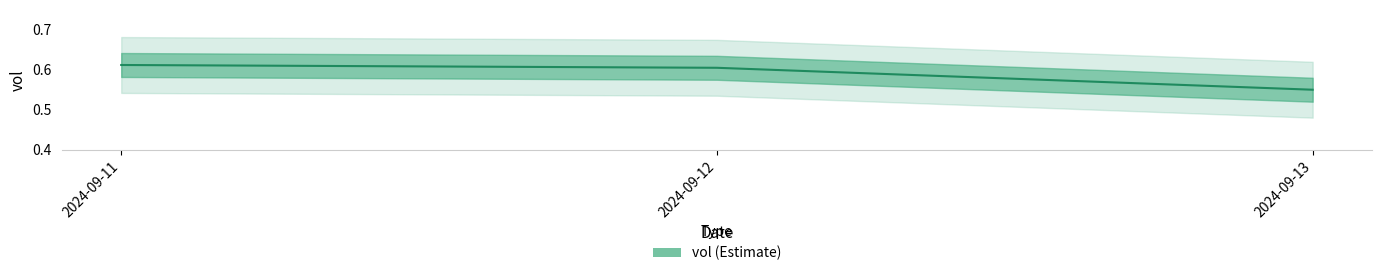

Which category has the highest value across all series?

2024-09-11